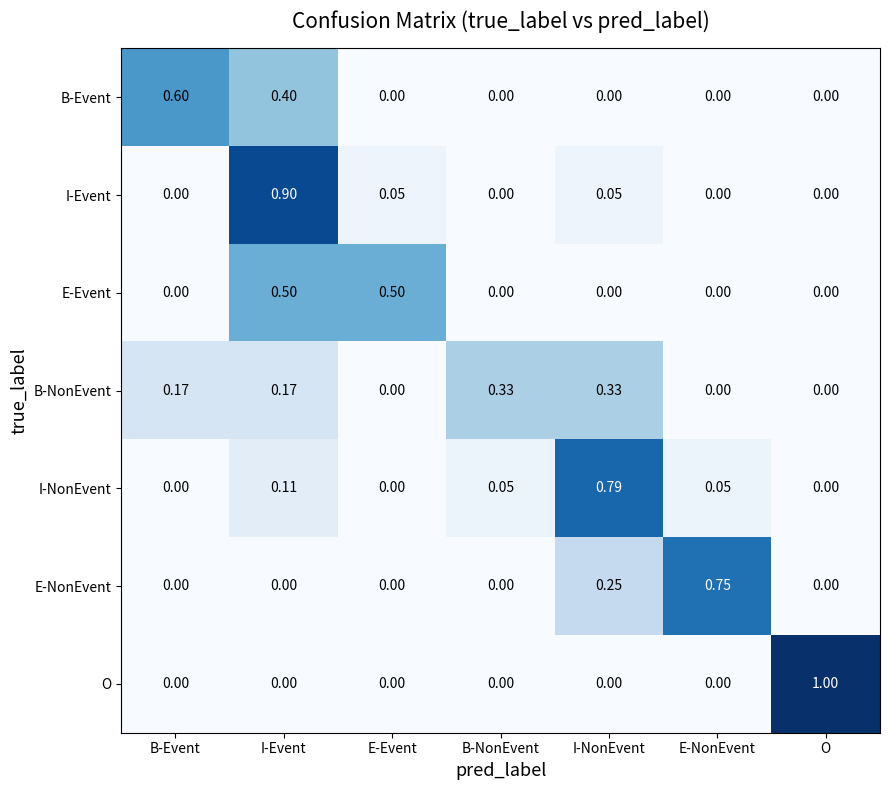

Which series changed the most between E-Event and O?

O